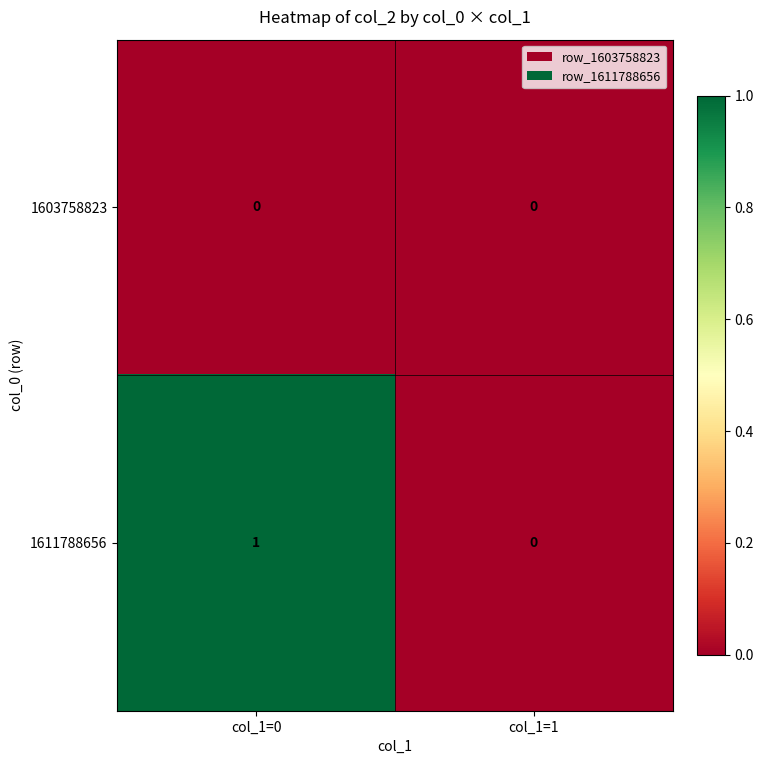

Is the value of 1611788656 at col_1=0 greater than the value of 1603758823 at col_1=1?

Yes